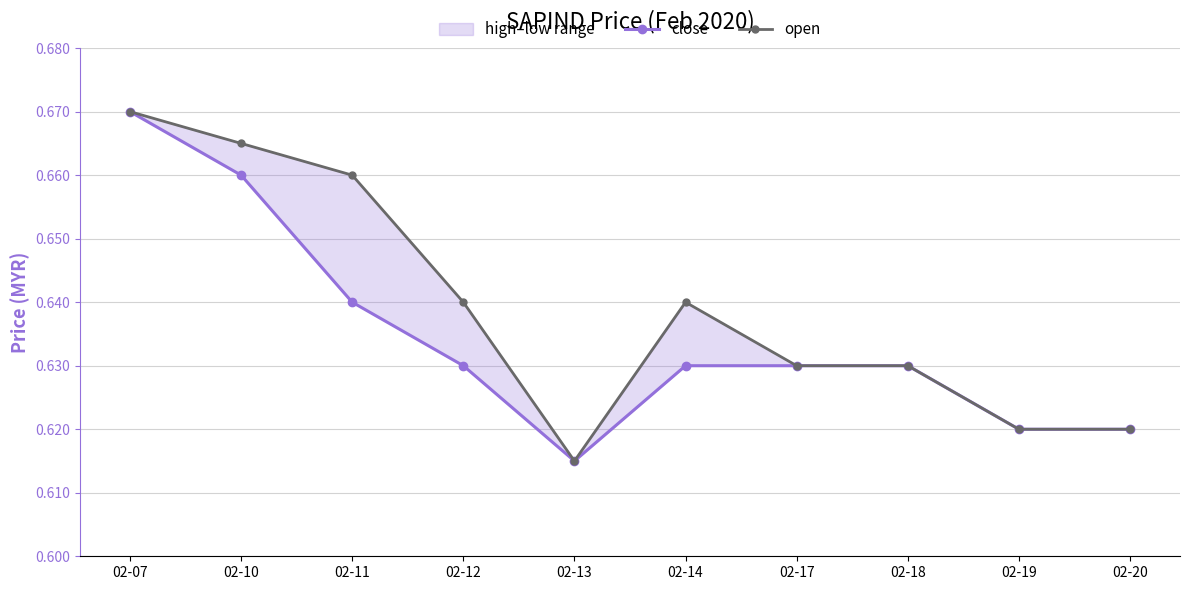

What is the sum of the close values at 02-19 and 02-17?

1.2